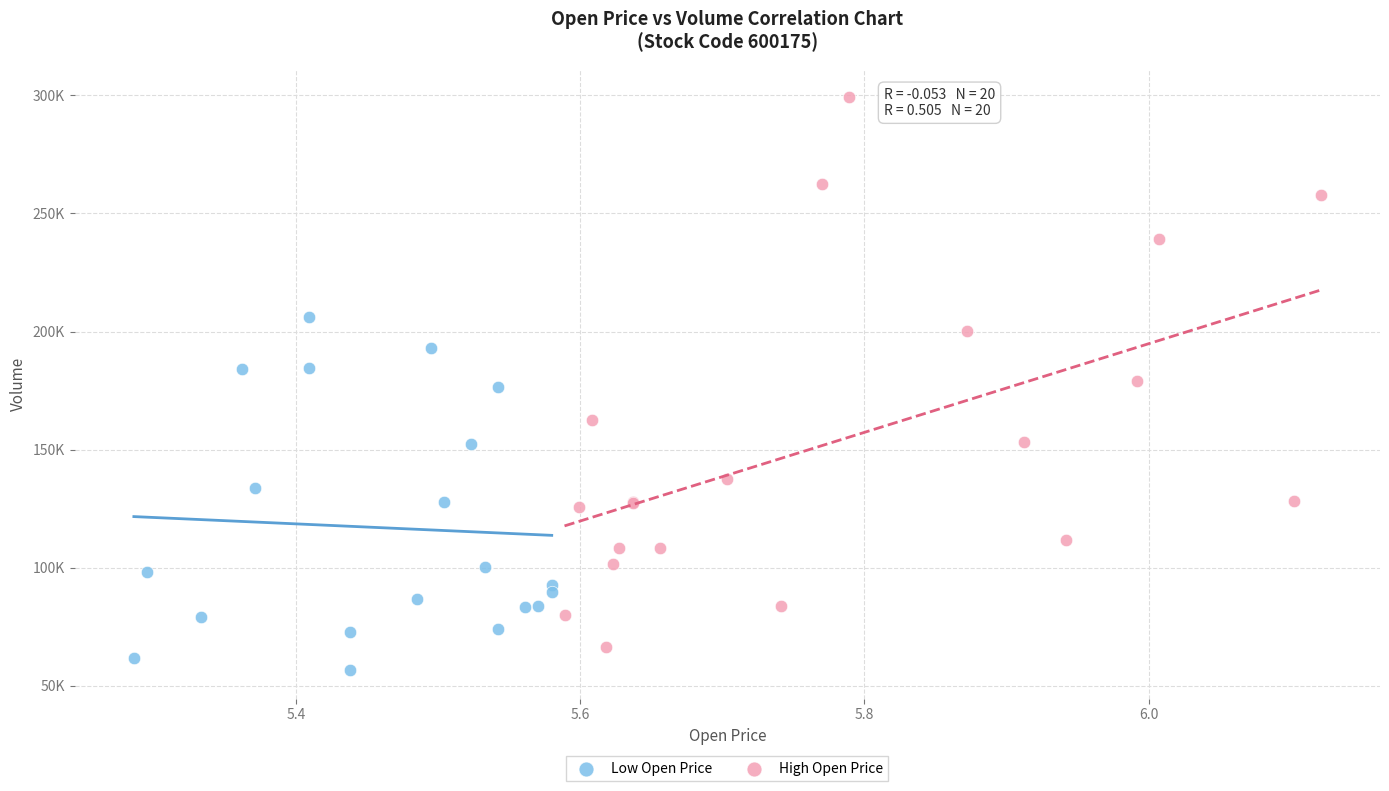

Which series has the largest Y range (max minus min)?

High Open Price